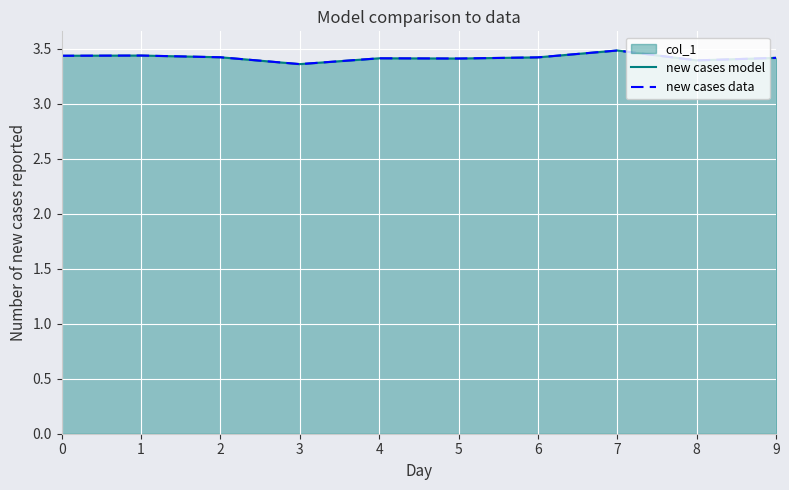

True or false: new cases model has a value of 3.4 at 6.

True